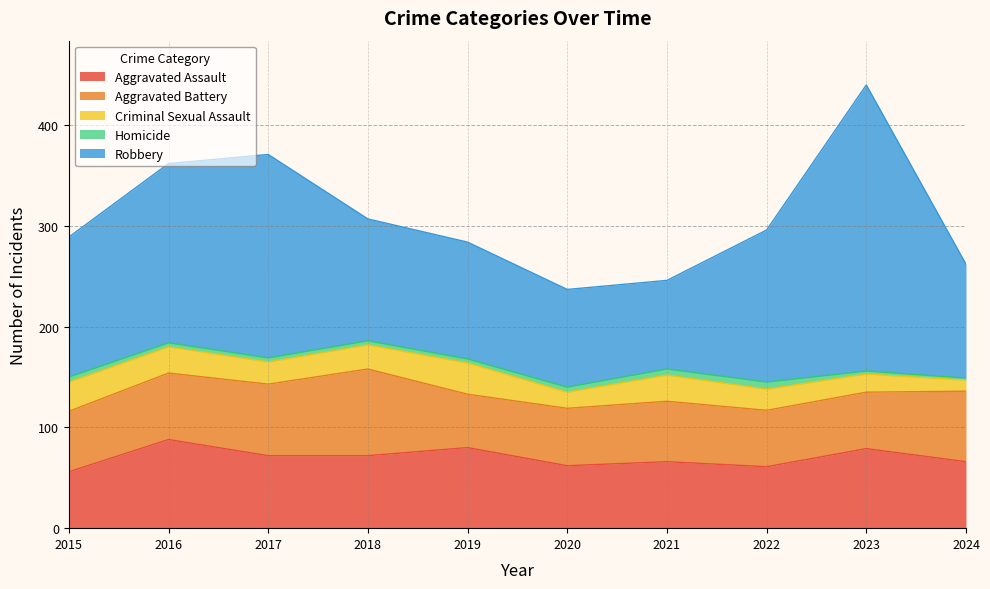

What are all the series names shown in the legend?

Aggravated Assault, Aggravated Battery, Criminal Sexual Assault, Homicide, Robbery